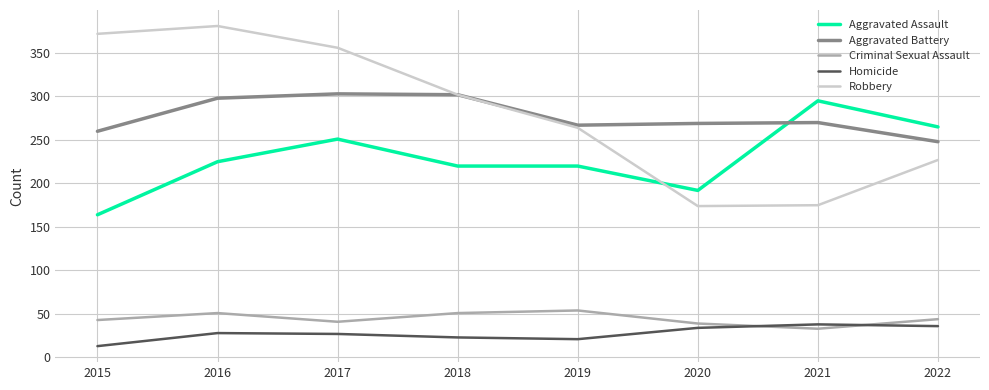

What is the sum of the Robbery values at 2015 and 2020?

546